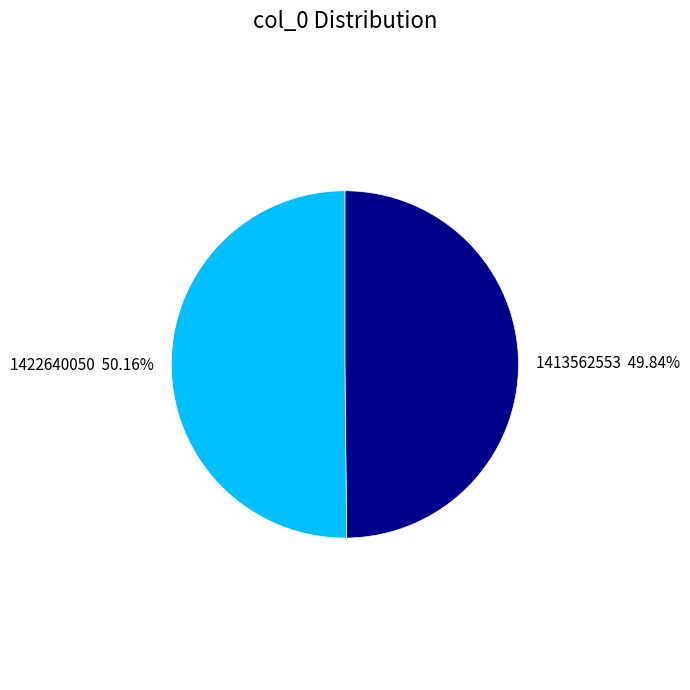

Does any single category account for the majority?

Yes